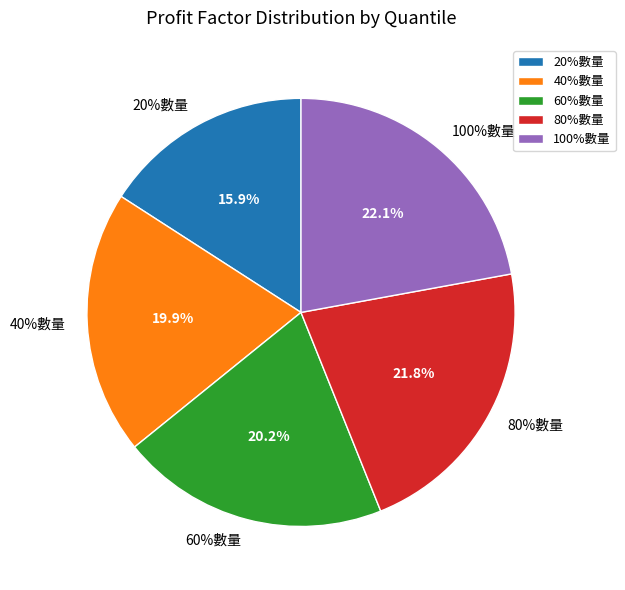

What percentage is the 80%數量 slice, to the nearest percent?

22%